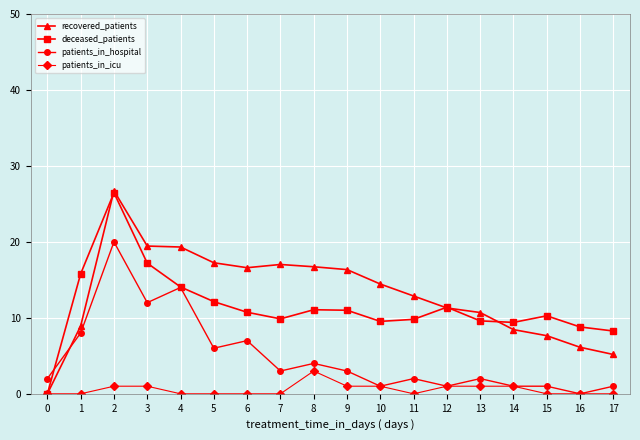

After their last crossing, which series has the higher values: recovered_patients or deceased_patients?

deceased_patients